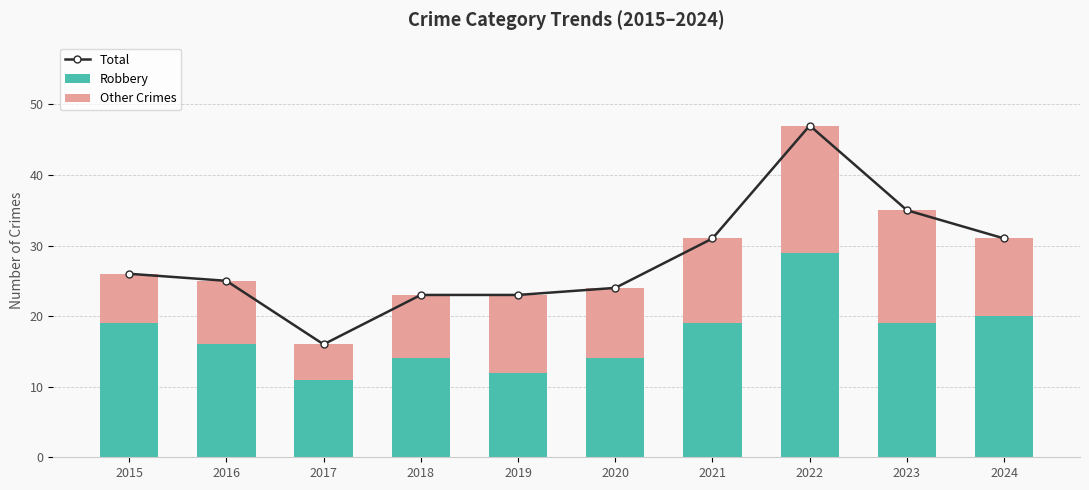

What is the lowest value of the Robbery series?

11